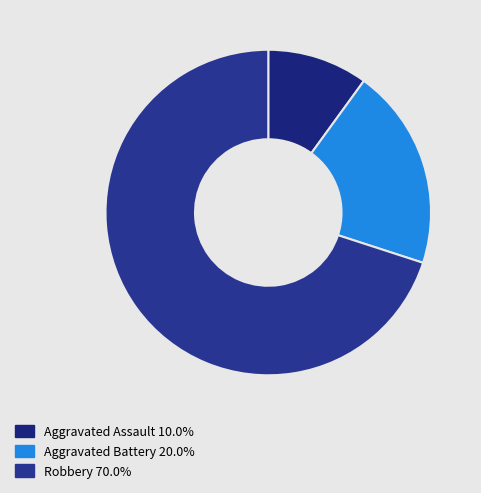

Which slice is the smallest?

Aggravated Assault